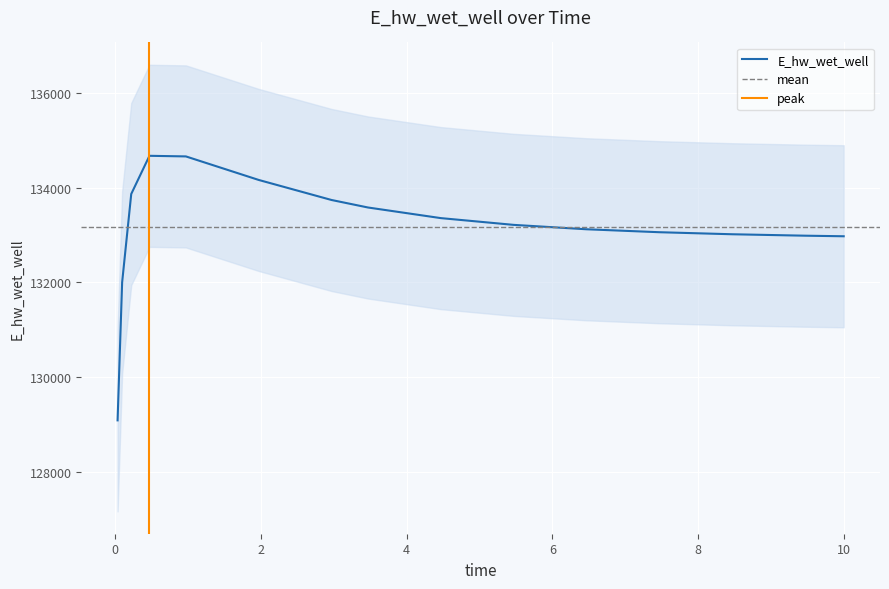

Reading left to right, list all the values displayed in this chart.

129086.4	132000.3	133865.2	134671.1	134658.2	134161.4	133738.3	133579.9	133355.8	133213.1	133120.3	133058.0	133015.0	132984.7	132972.6